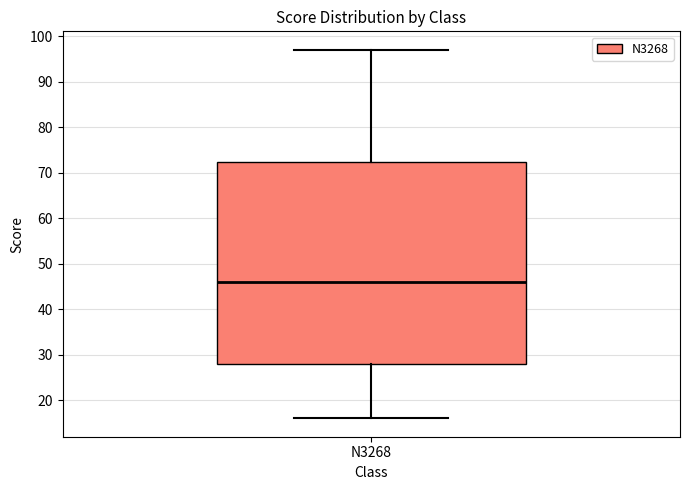

Read this box plot against the y-axis: the position of the median line, the range covered by the box, and the ends of both whiskers. The values are not printed on the chart, so give them approximately, as read against the axis.

median 46, box 28 to 72, whiskers 16 to 97